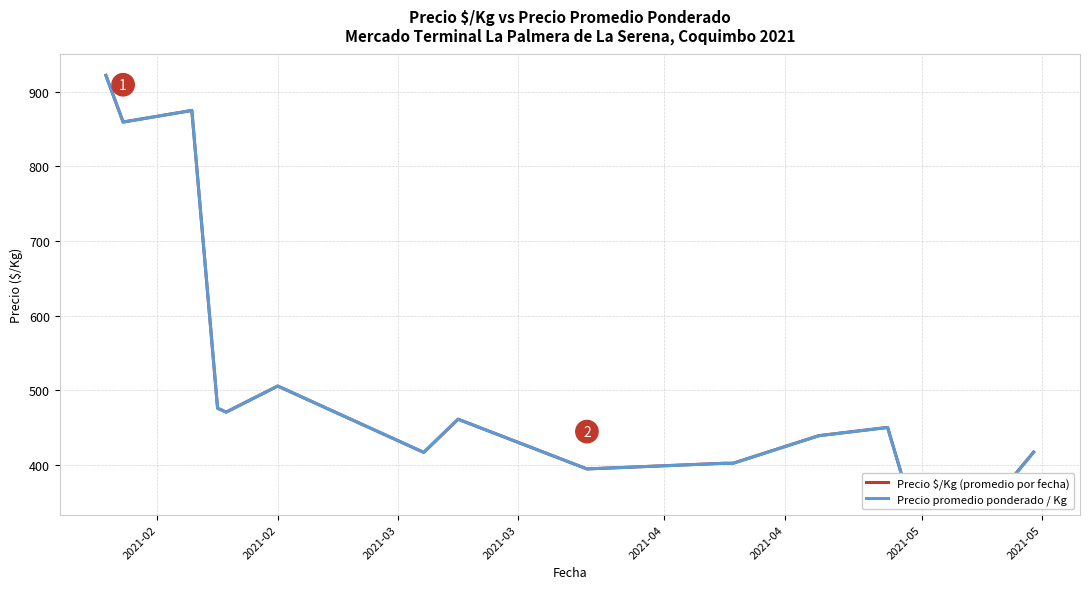

What are all the series names shown in the legend?

Precio $/Kg (promedio por fecha), Precio promedio ponderado / Kg